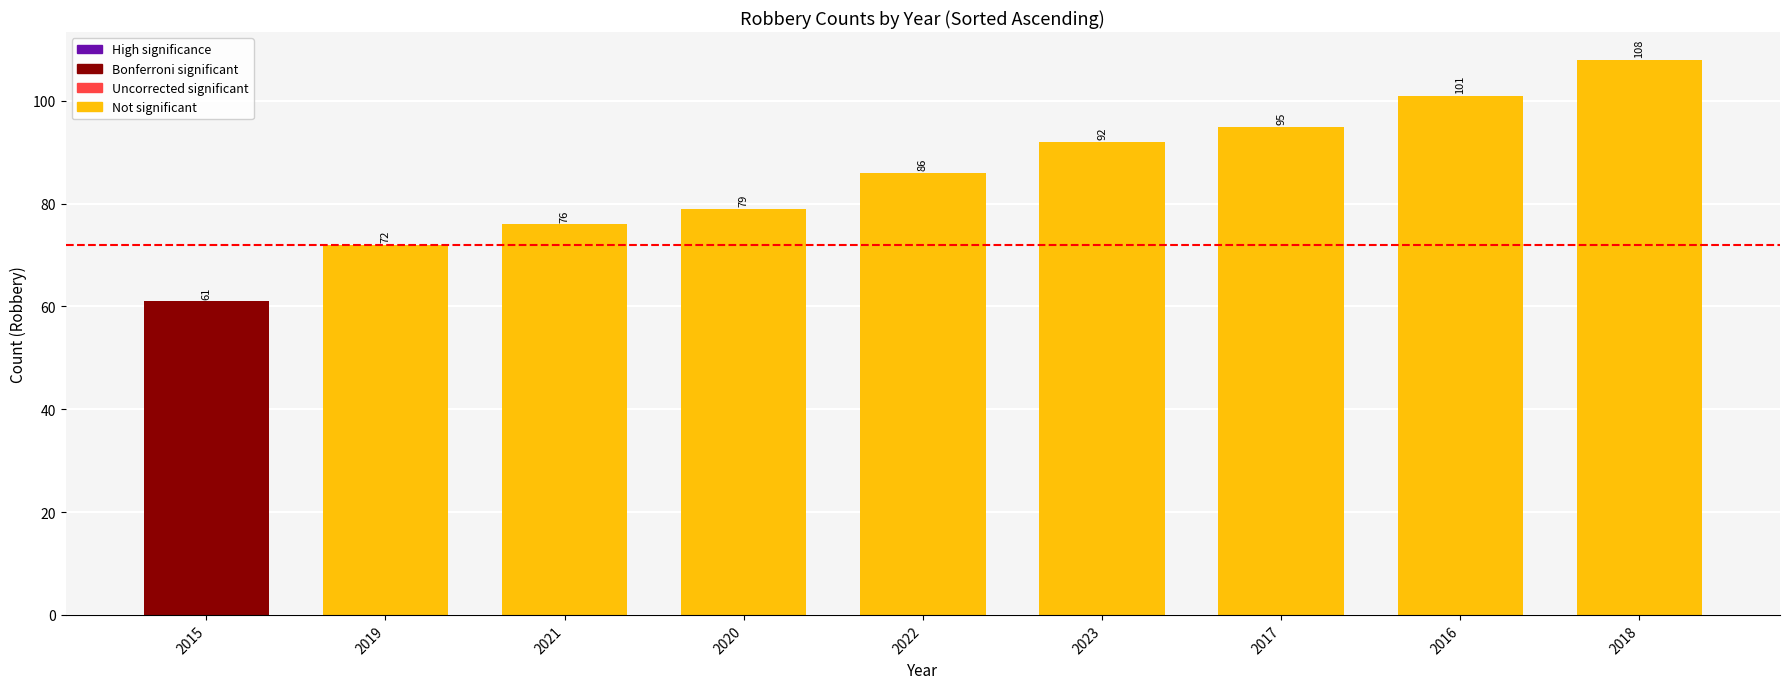

At which category does the chart reach its peak across all series?

2018